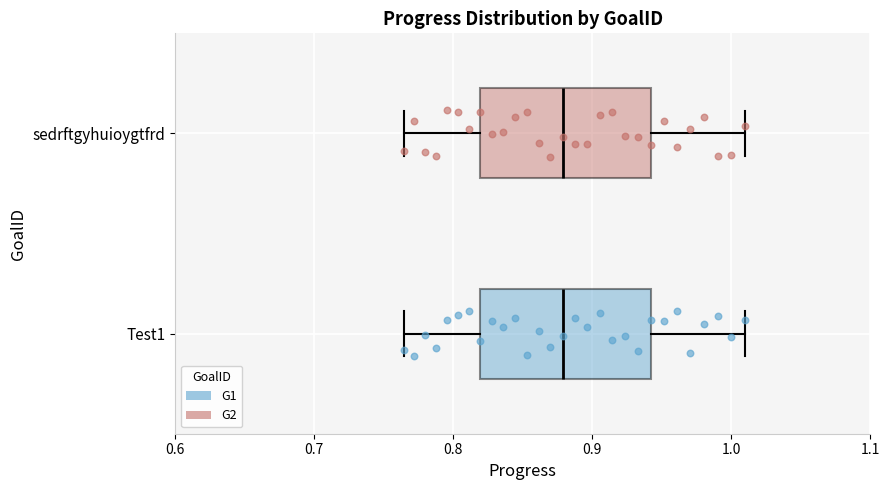

Reading bottom to top, read every box against the x-axis: the position of its median line, the range the box covers, and the ends of its whiskers. The values are not printed on the chart, so give them approximately, as read against the axis.

Test1: median 0.88, box 0.82 to 0.94, whiskers 0.76 to 1.01
sedrftgyhuioygtfrd: median 0.88, box 0.82 to 0.94, whiskers 0.76 to 1.01